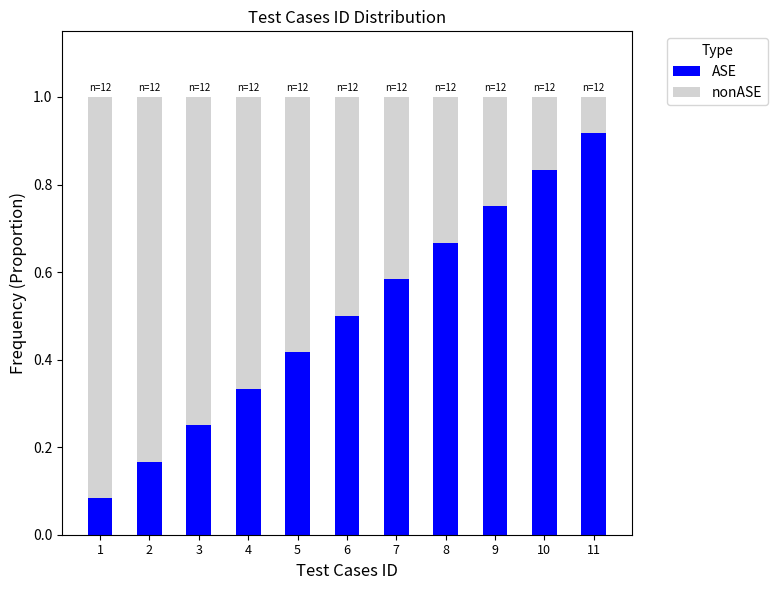

At which label is ASE closest to 0?

1